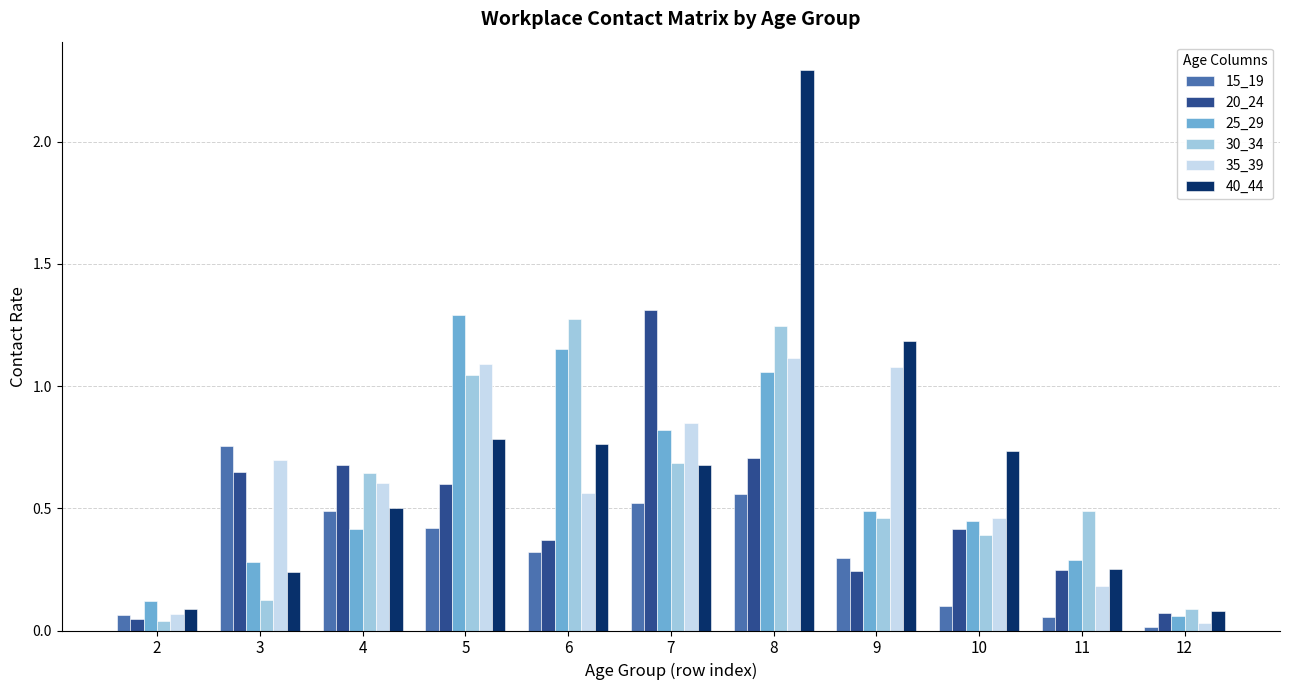

At which category does the chart reach its peak across all series?

8